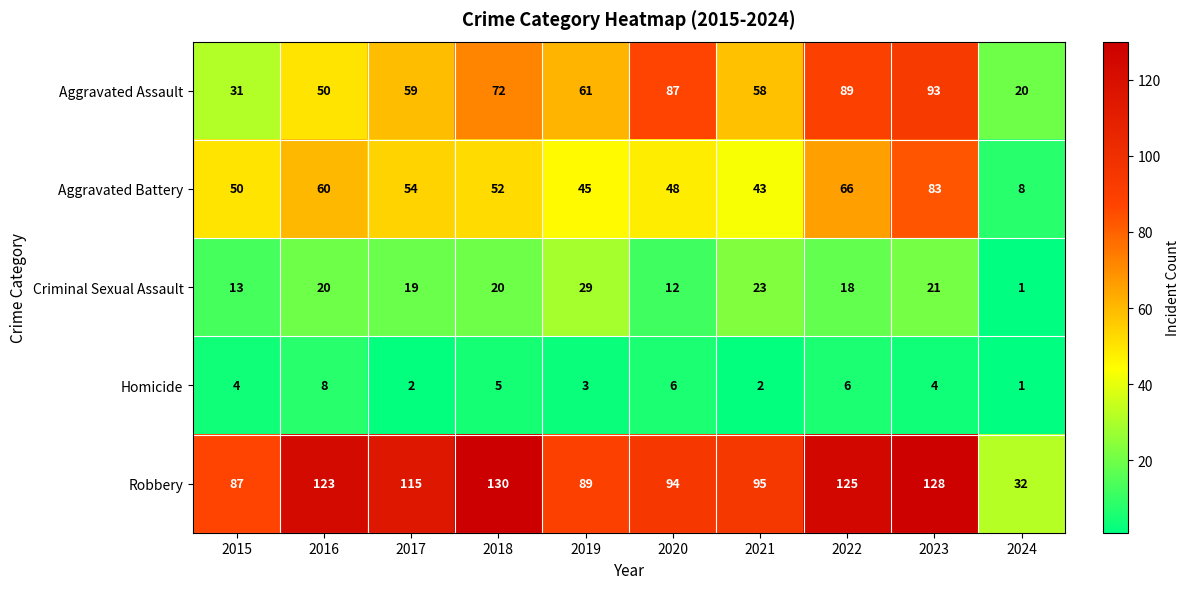

What is the smallest value displayed?

1